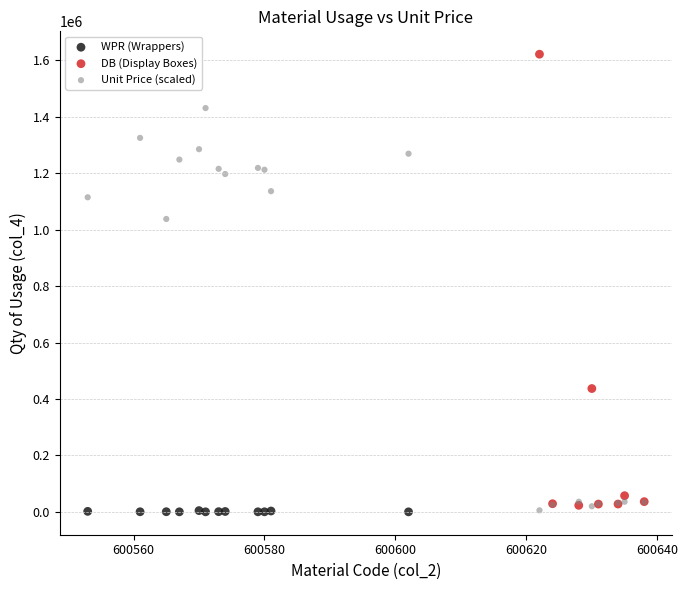

Which series reaches the maximum Y coordinate?

DB (Display Boxes)